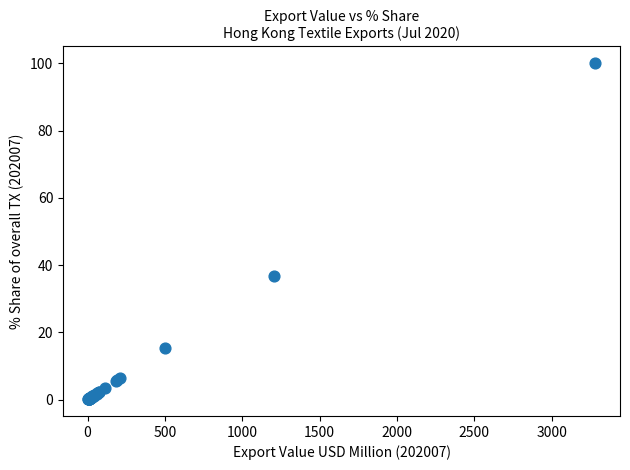

What Y value in the scatter plot is closest to 50?

36.7